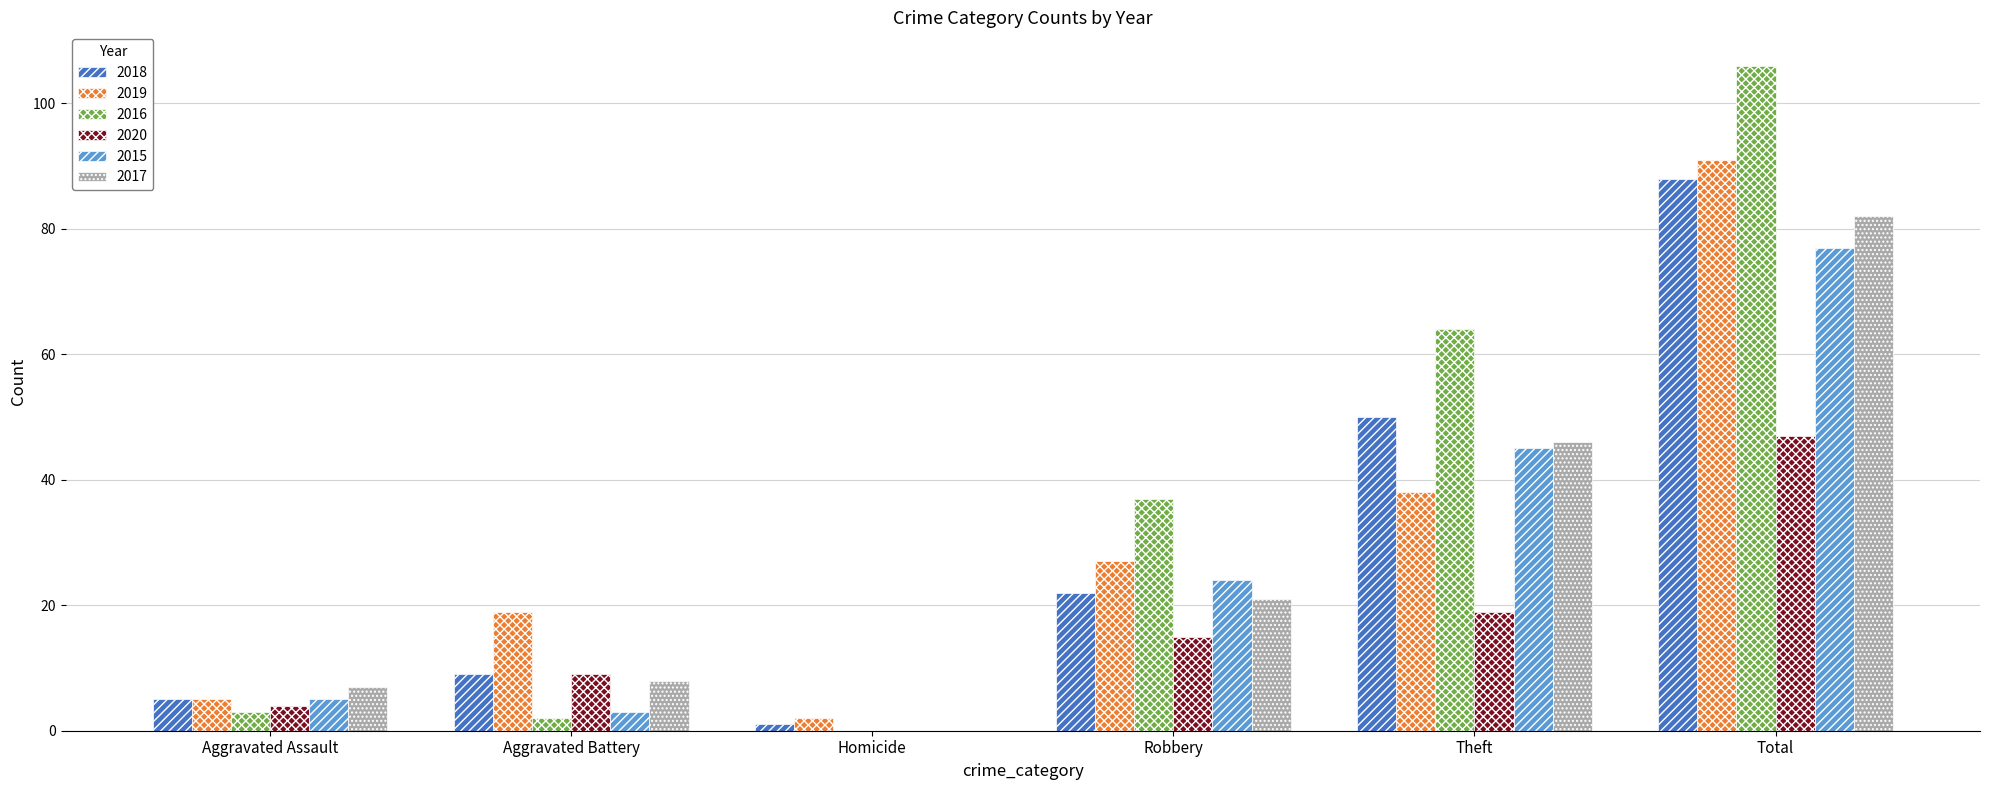

Reading right to left, list all the values displayed in this chart.

2018: 88	50	22	1	9	5
2019: 91	38	27	2	19	5
2016: 106	64	37	0	2	3
2020: 47	19	15	0	9	4
2015: 77	45	24	0	3	5
2017: 82	46	21	0	8	7